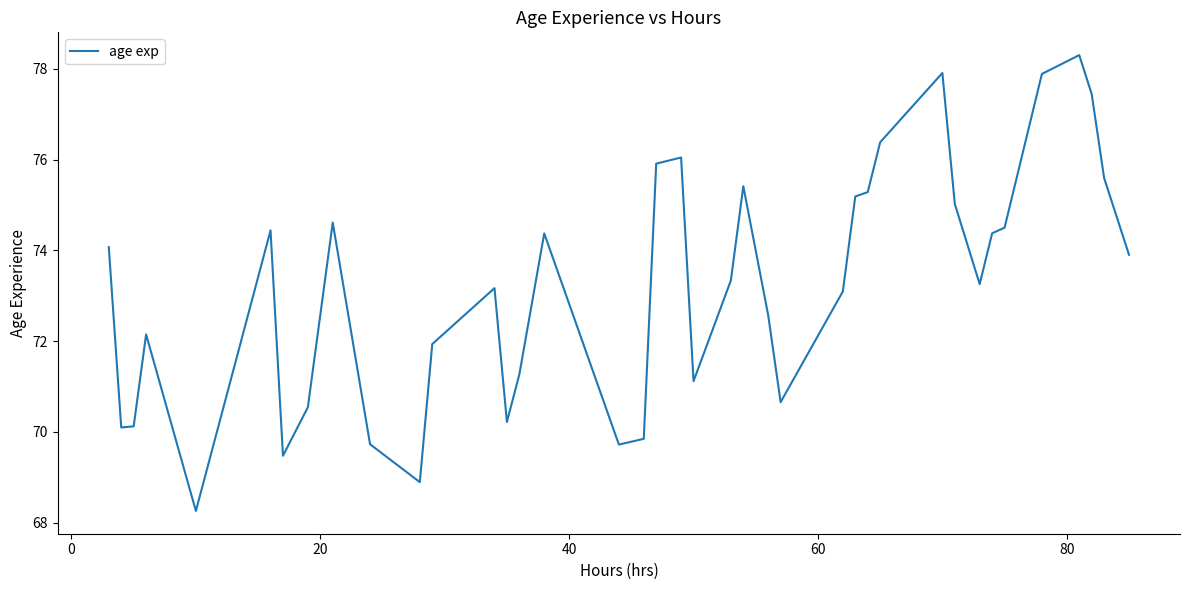

What is the greatest value displayed?

78.3